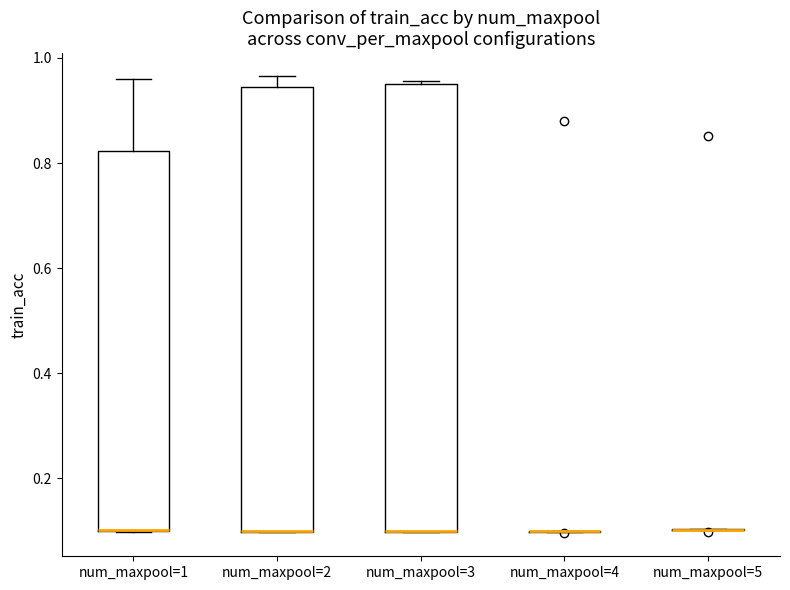

Reading left to right, transcribe this box plot: for each box, give where its median line is, the range the box spans, and where its two whiskers end, as read against the y-axis. The values are not printed on the chart, so give them approximately, as read against the axis.

num_maxpool=1: median 0.10 (drawn on the box's lower edge), box 0.10 to 0.82, whiskers 0.10 to 0.96
num_maxpool=2: median 0.10 (drawn on the box's lower edge), box 0.10 to 0.94, whiskers 0.10 to 0.96
num_maxpool=3: median 0.10 (drawn on the box's lower edge), box 0.10 to 0.96, whiskers 0.10 to 0.96
num_maxpool=4: box collapsed to a line at 0.10, whiskers 0.10 to 0.10
num_maxpool=5: box collapsed to a line at 0.10, whiskers 0.10 to 0.10